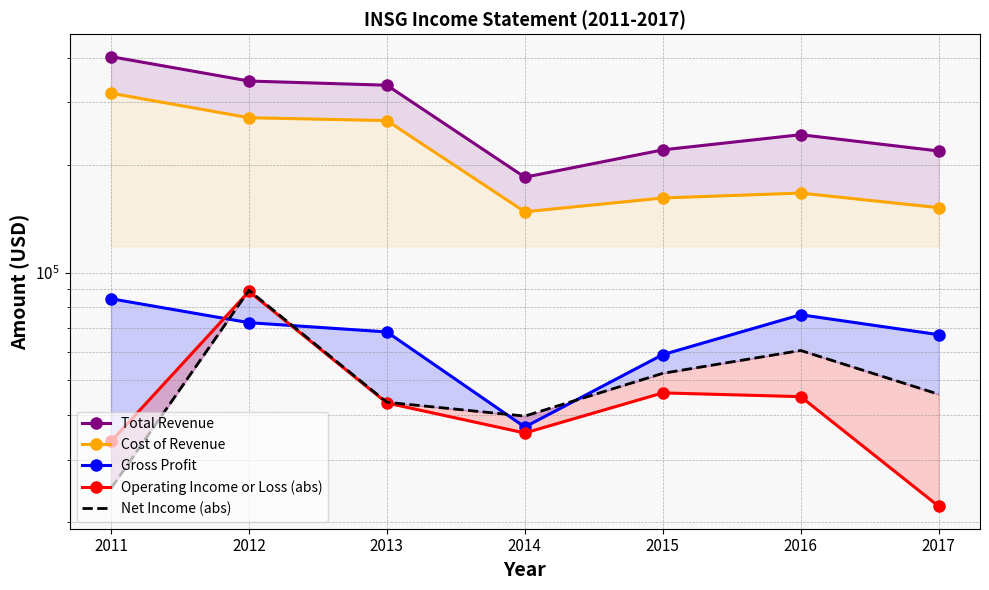

What are all the series names shown in the legend?

Total Revenue, Cost of Revenue, Gross Profit, Operating Income or Loss (abs), Net Income (abs)